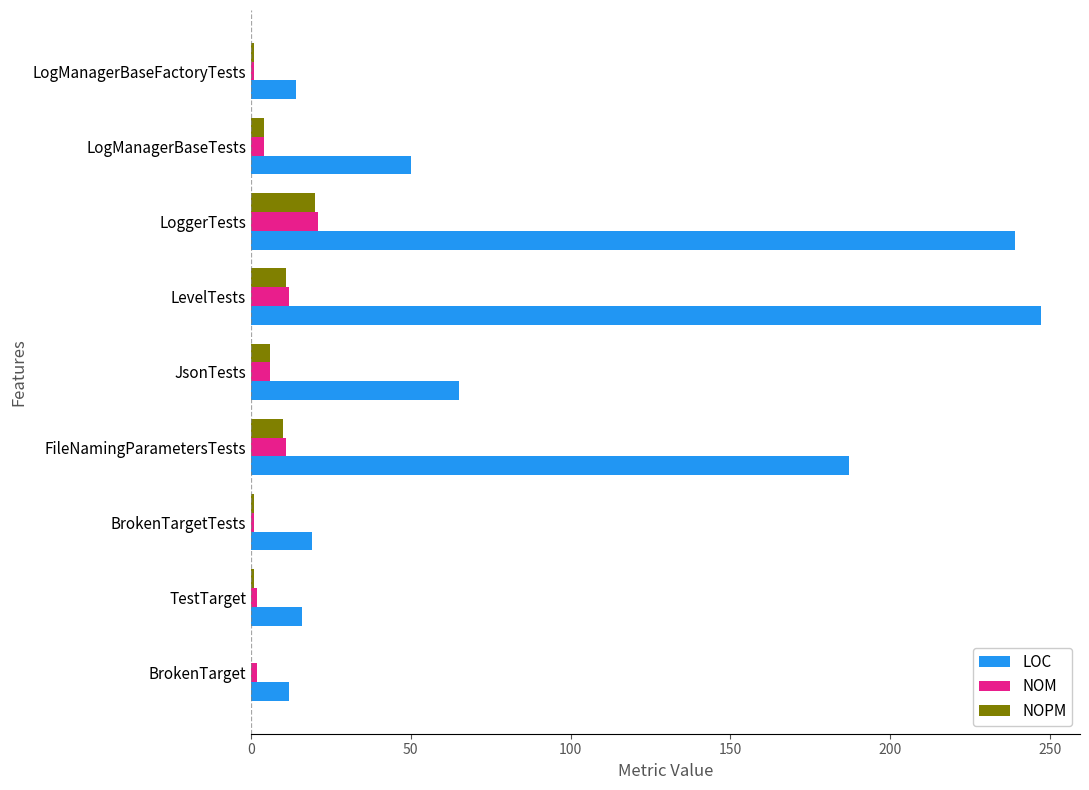

How many distinct data groups are displayed?

3